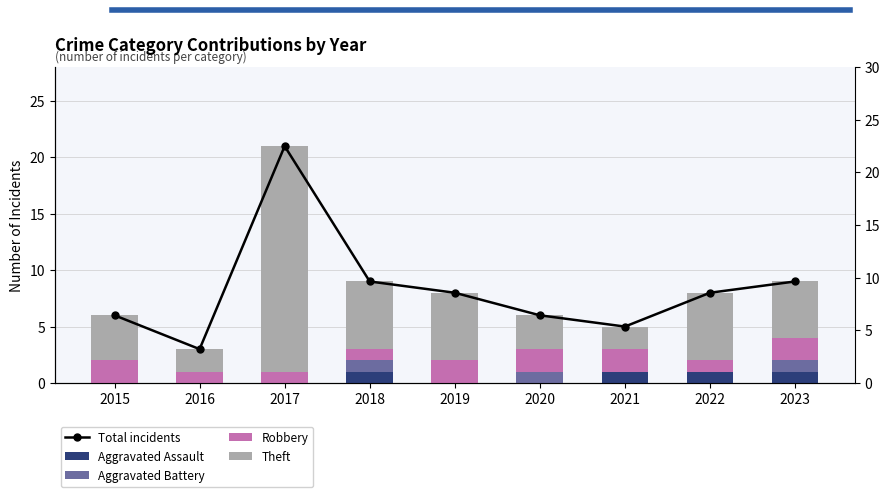

List the series in order of their peak value, lowest first.

Aggravated Assault, Aggravated Battery, Robbery, Theft, Total incidents